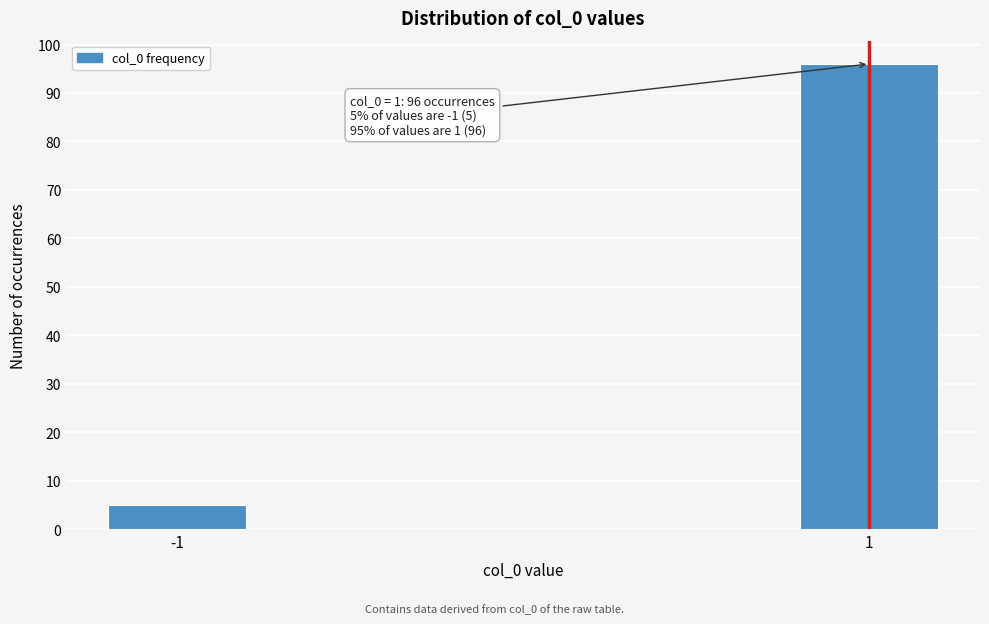

Reading right to left, transcribe all the data shown in this chart.

1=96	-1=5